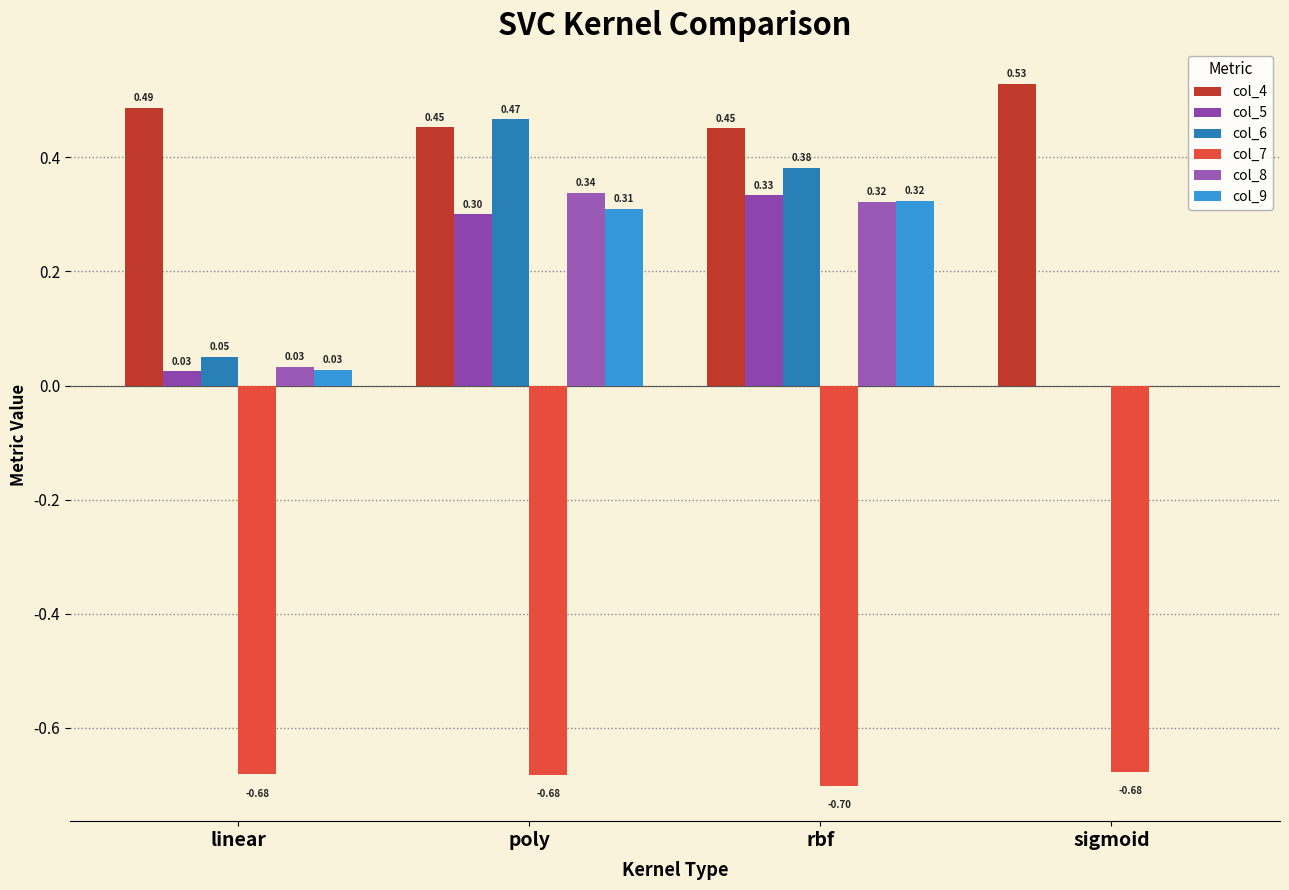

How many groups of bars are there?

4